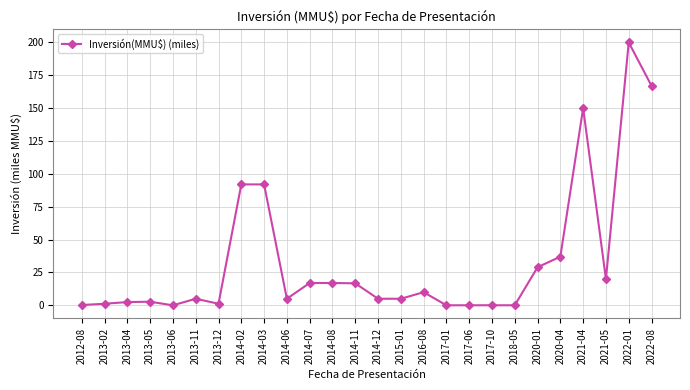

What is the change in value from 2014-12 to 2016-08?

+5.0